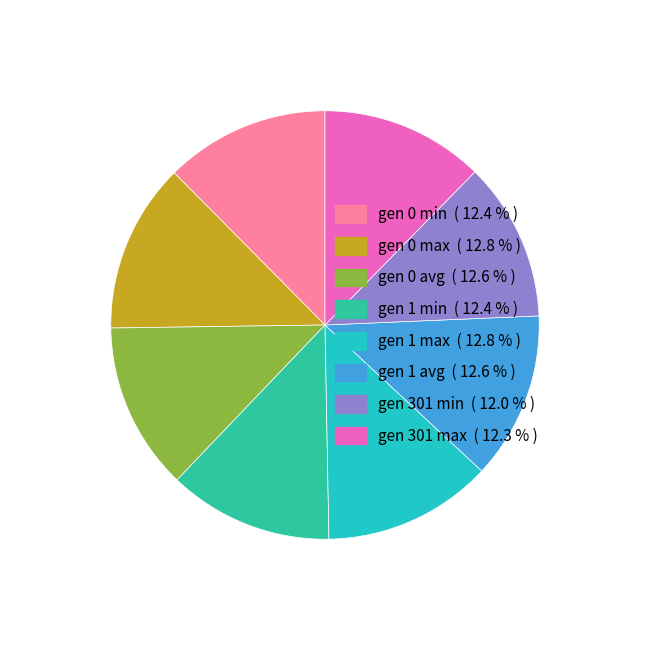

Approximately how many times larger is the value at gen 1 max compared to gen 0 avg?

1.0